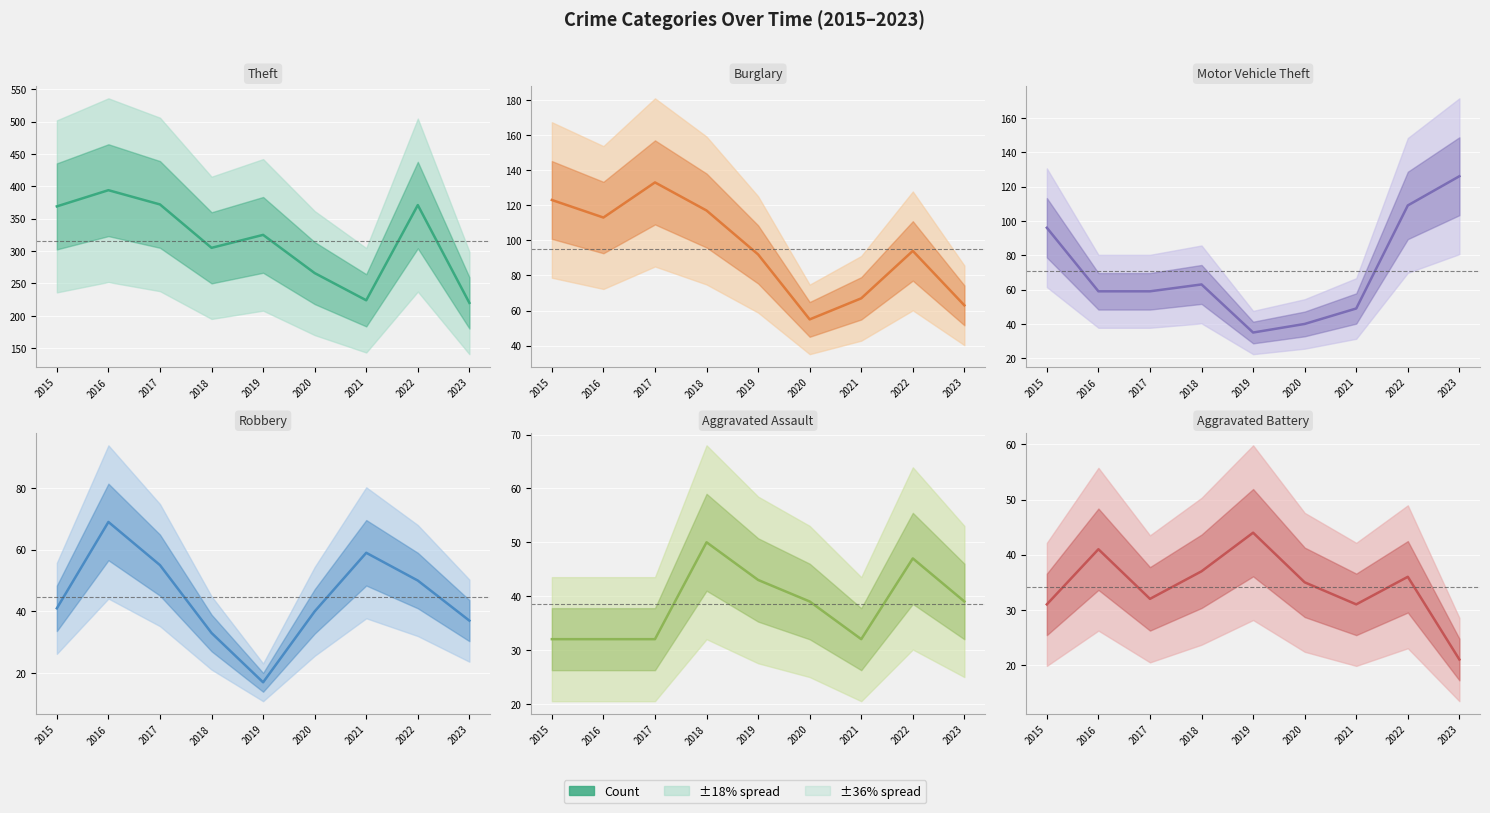

What is the sum of the Burglary values at 2016 and 2019?

205